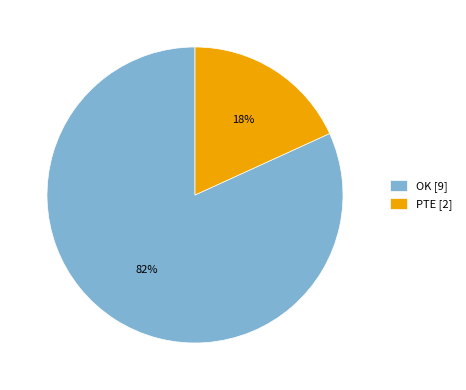

Is it true that OK is 75% of the pie?

False